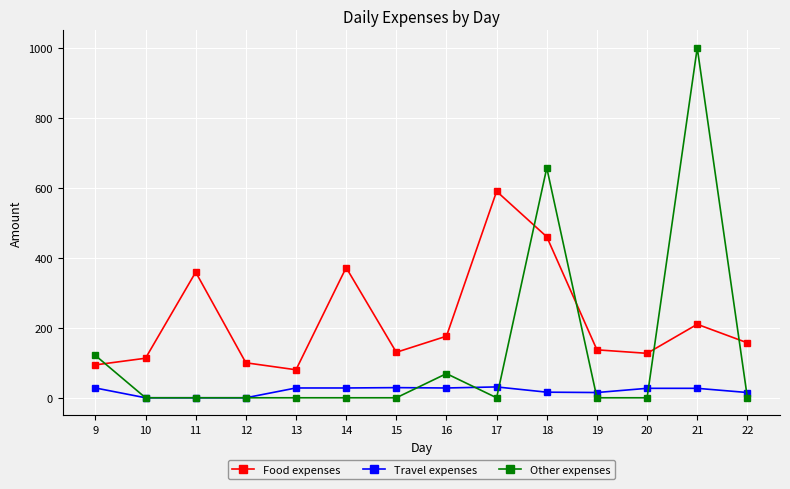

At which category is the sum across all series the highest?

21